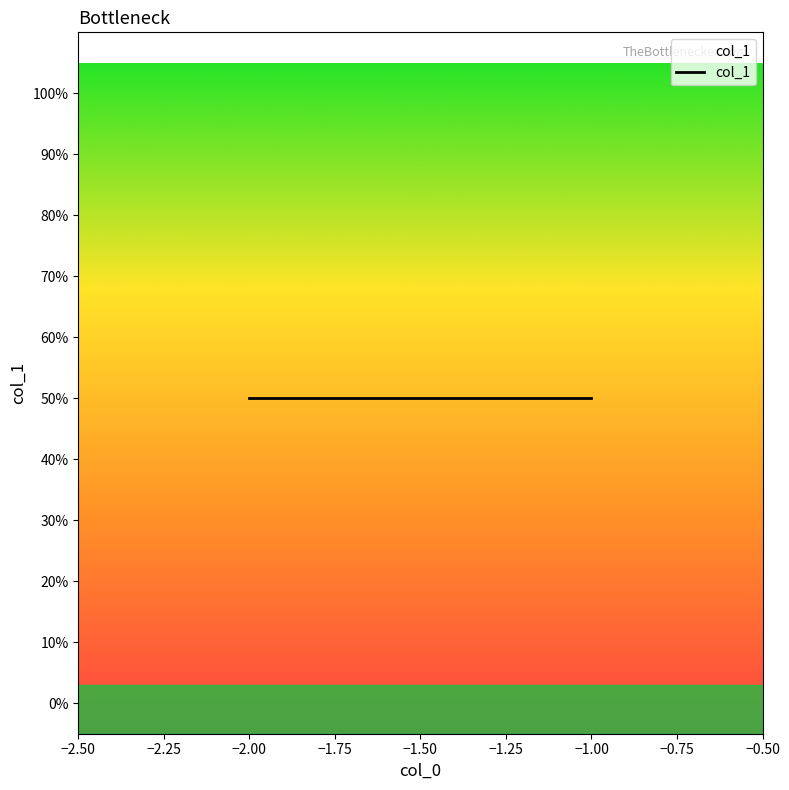

The value at -1 is 1. True or false?

False